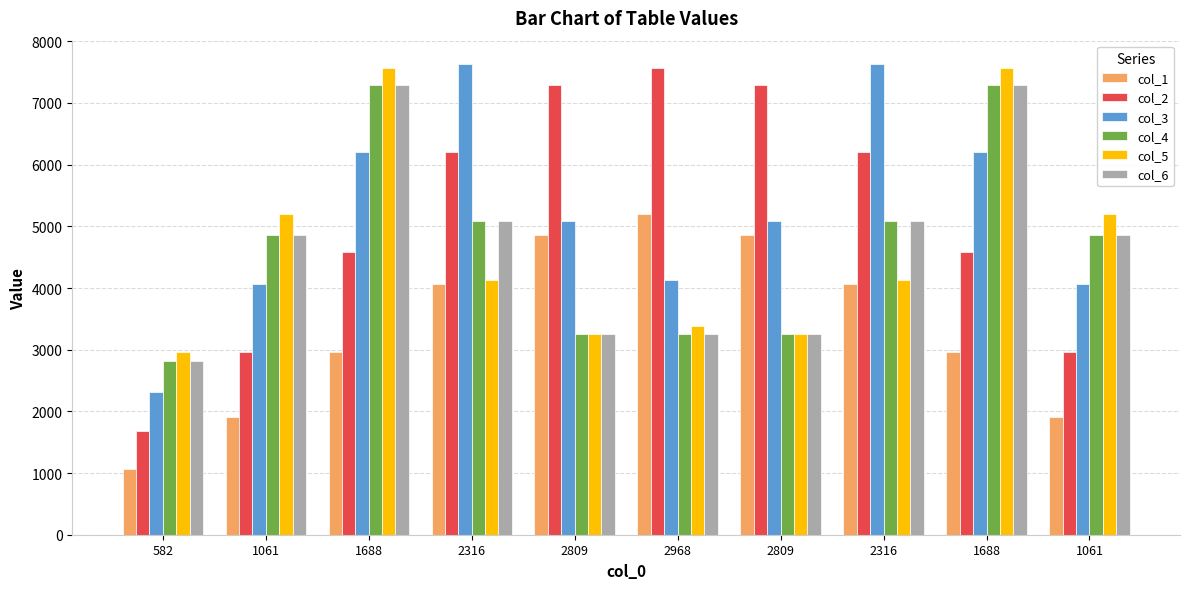

List the series in order of their peak value, highest first.

col_3, col_2, col_5, col_4, col_6, col_1